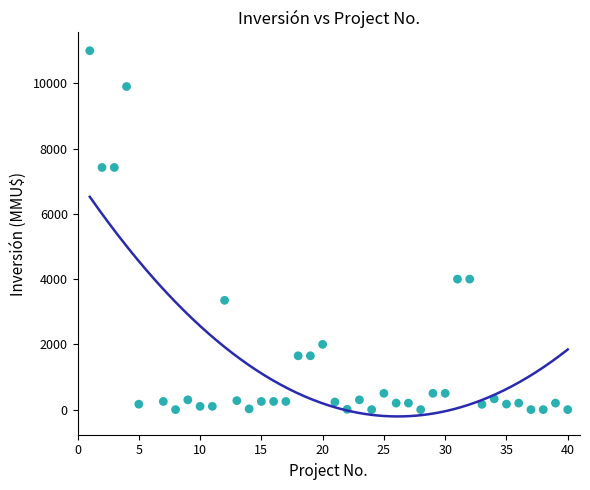

What is the range of X values (max minus min)?

39